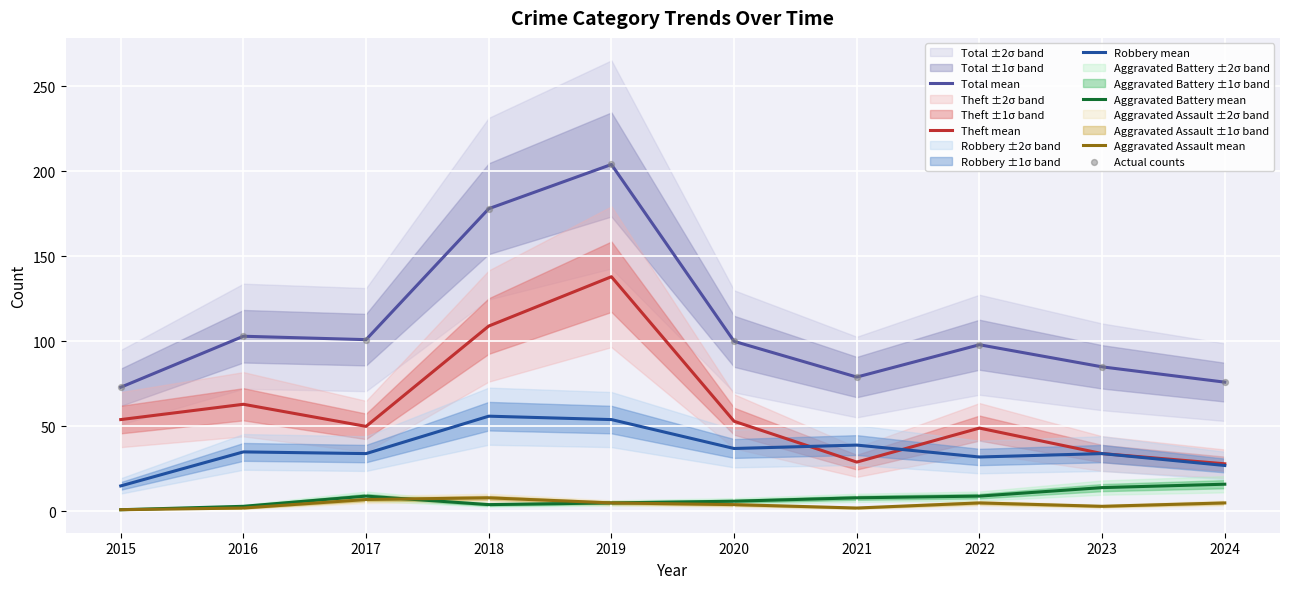

What is the total value across all series at 2024?

228